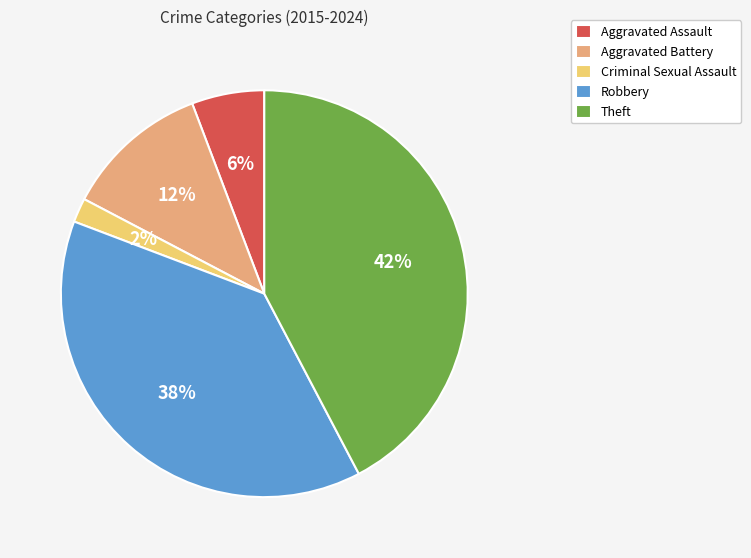

To the nearest percent, what is the average slice percentage?

20%